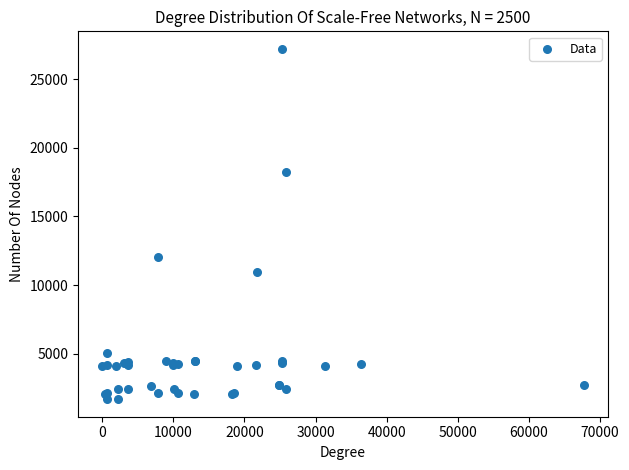

What Y value in the scatter plot is closest to 14448?

12018